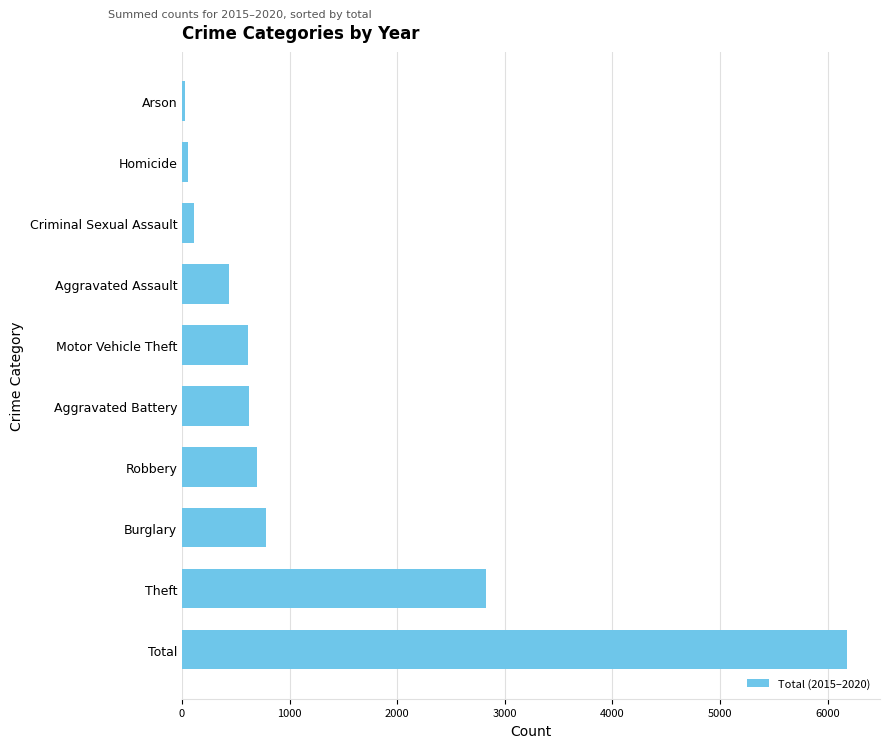

Approximately how many times larger is the value at Burglary compared to Motor Vehicle Theft?

1.3